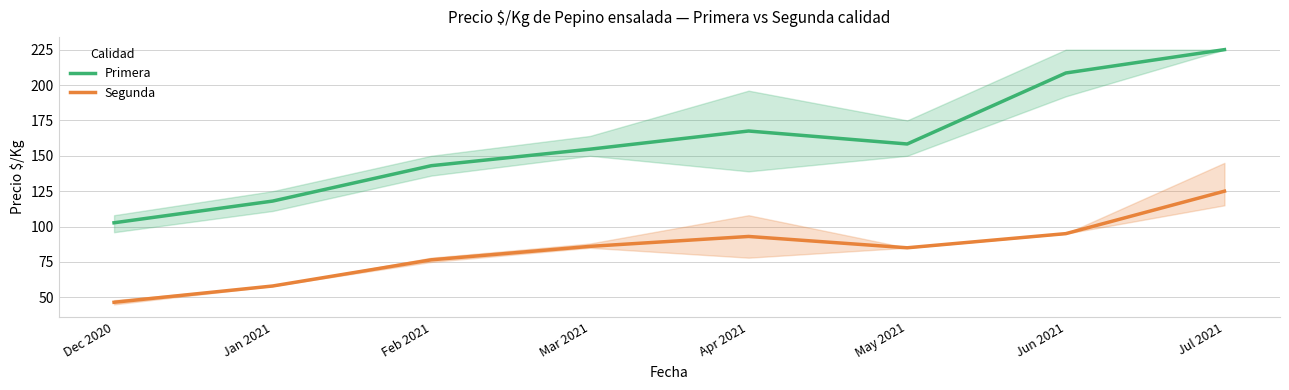

How many interior local valleys does the Primera series have?

1